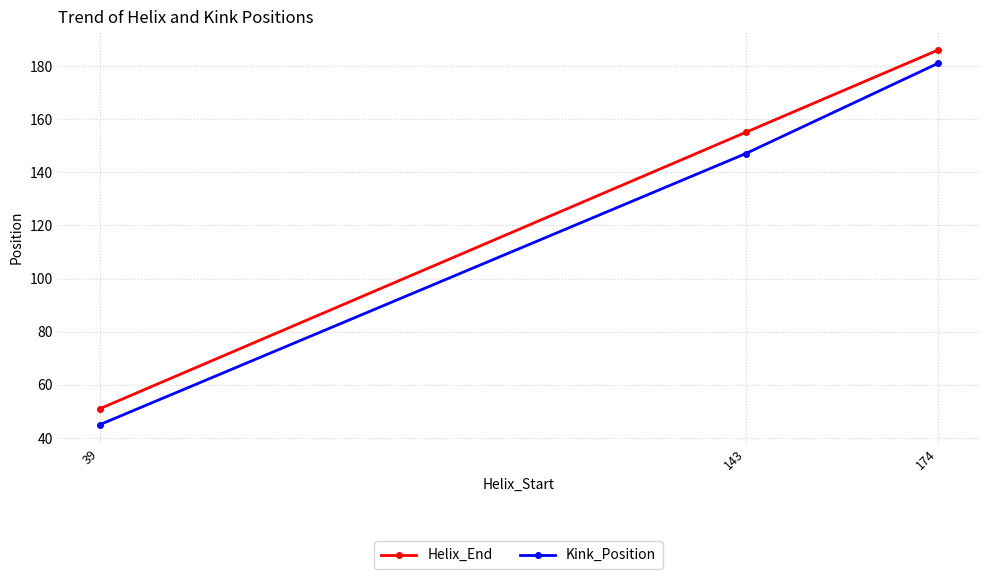

Which series has the largest range (max minus min)?

Kink_Position